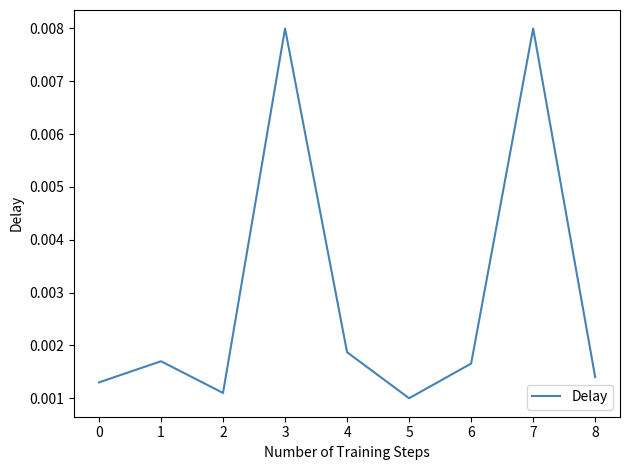

Where is the first local minimum?

2